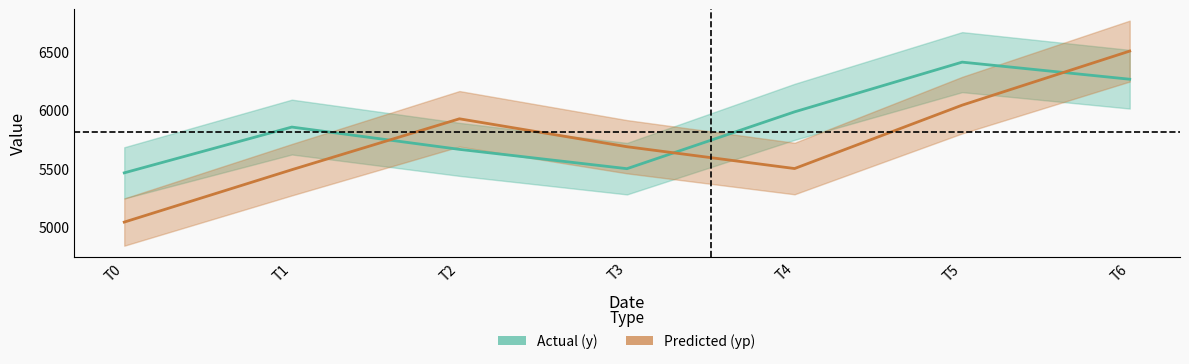

How many lines are shown in the chart?

2